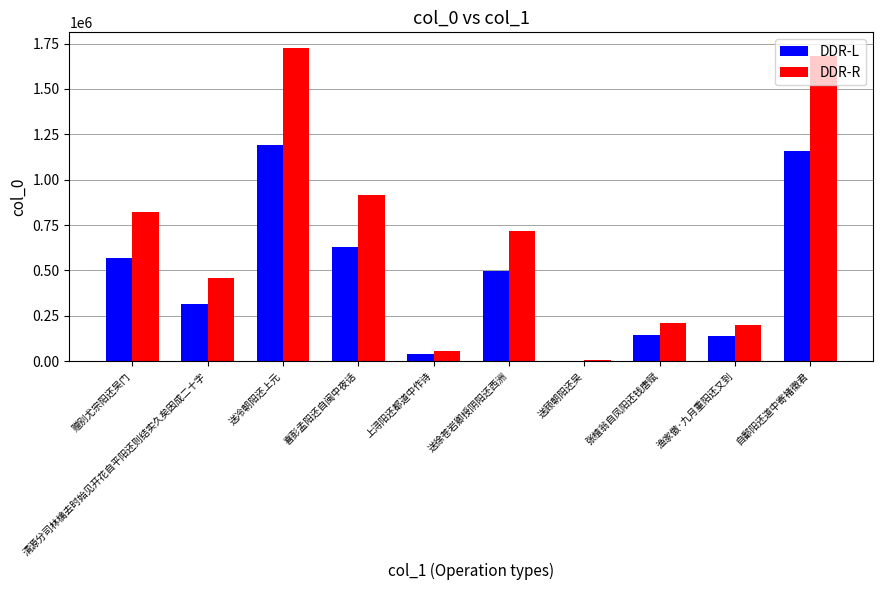

Which category has the highest value across all series?

送冷朝阳还上元